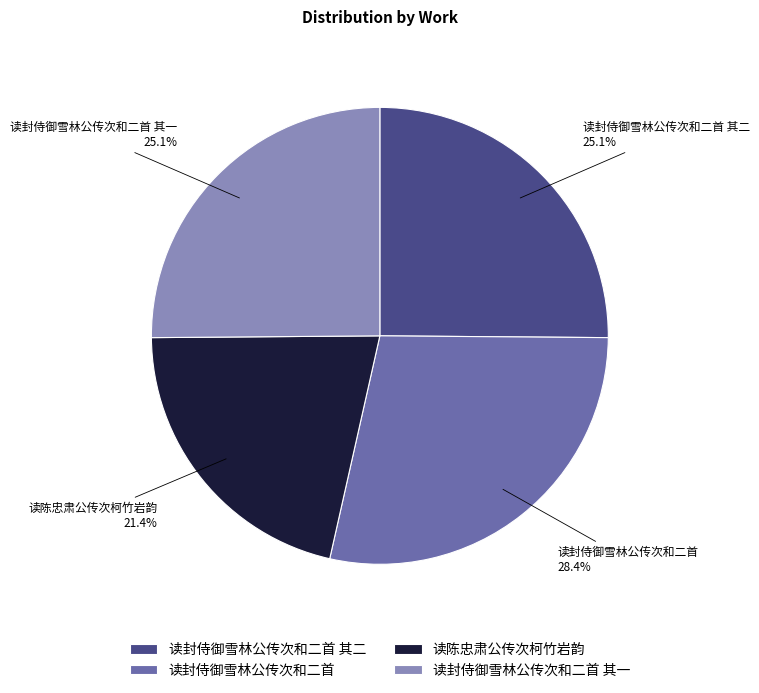

What percentage is NOT represented by 读封侍御雪林公传次和二首 其一?

74.9%